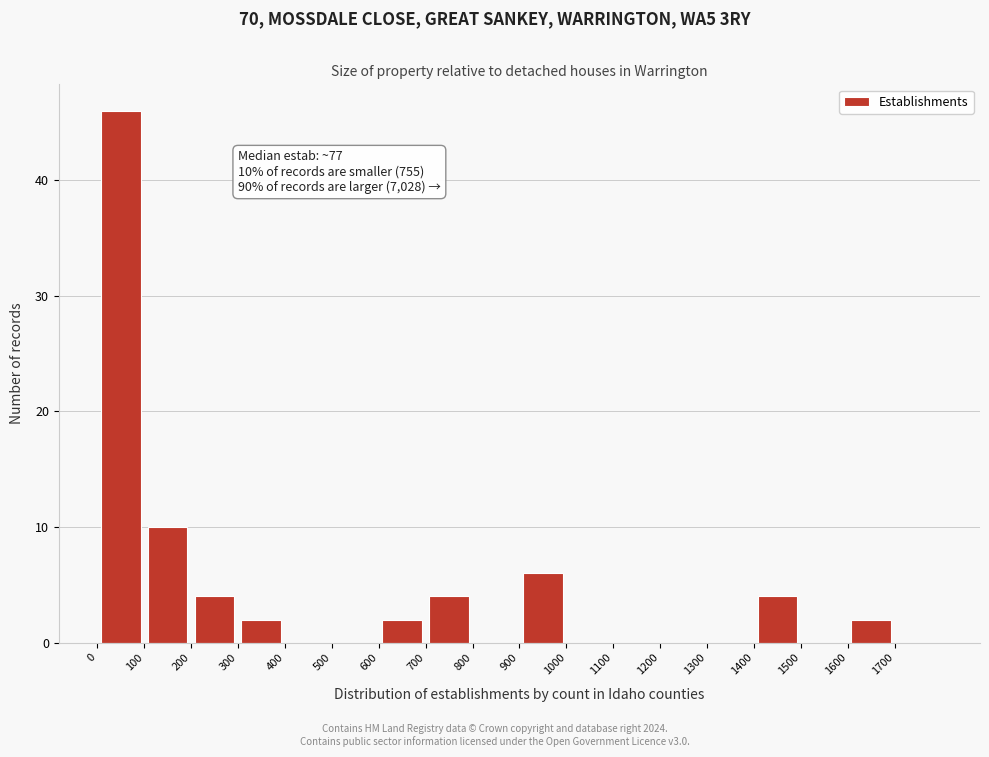

Which range on the x-axis has the tallest bar?

0 to 100